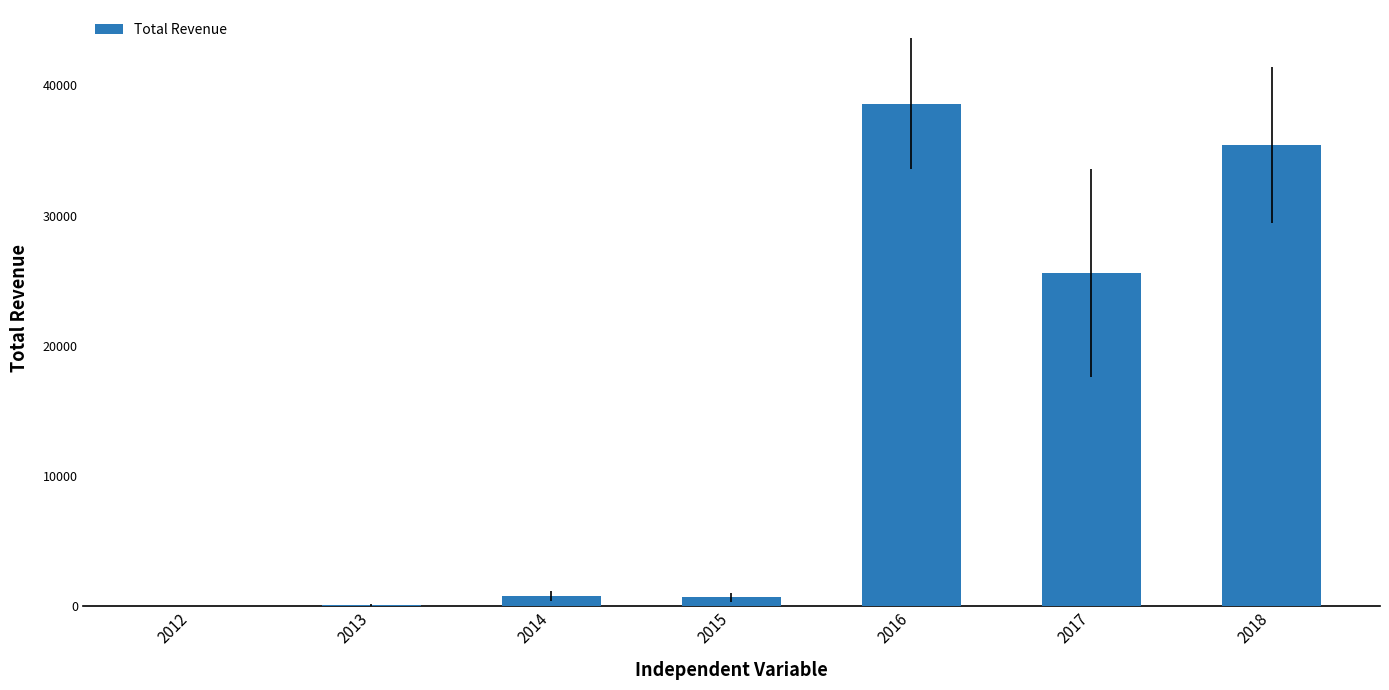

The value at 2017 is 25600. True or false?

True